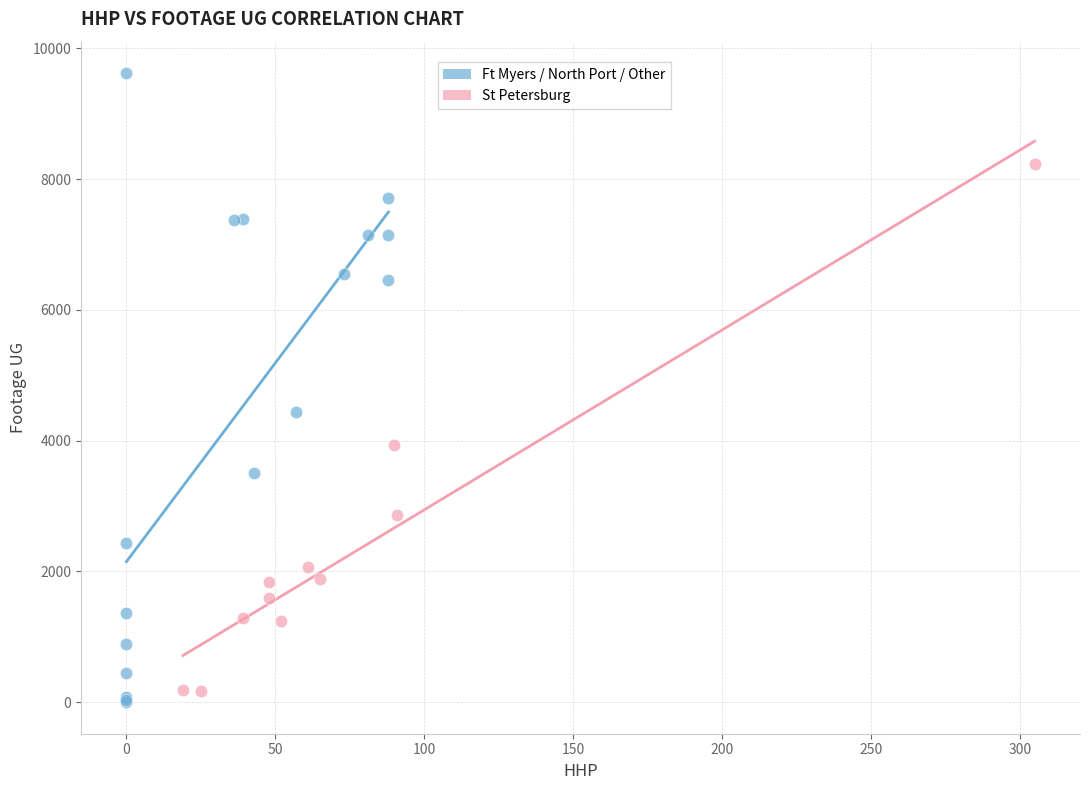

Which series has the widest spread of Y values?

Ft Myers / North Port / Other